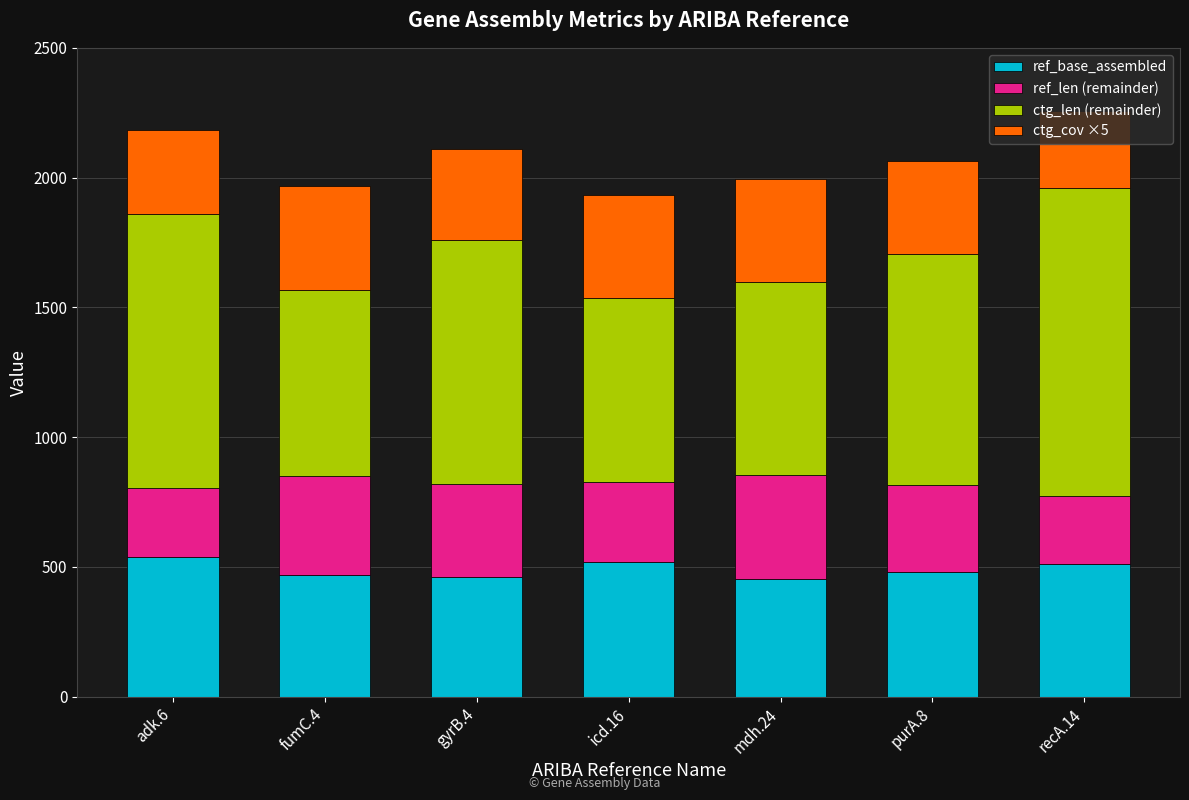

Does the chart contain any negative values?

No